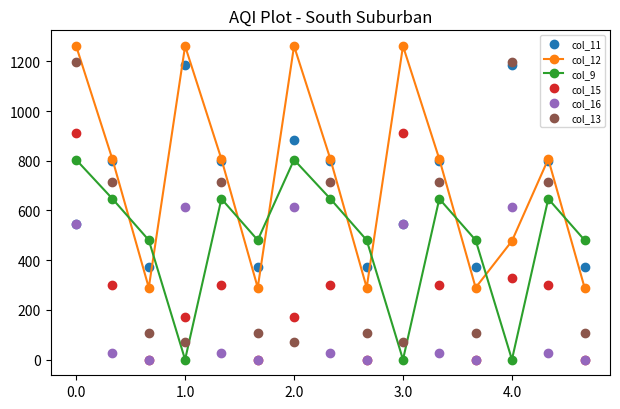

True or false: col_16 has more than 0 interior local peaks.

True